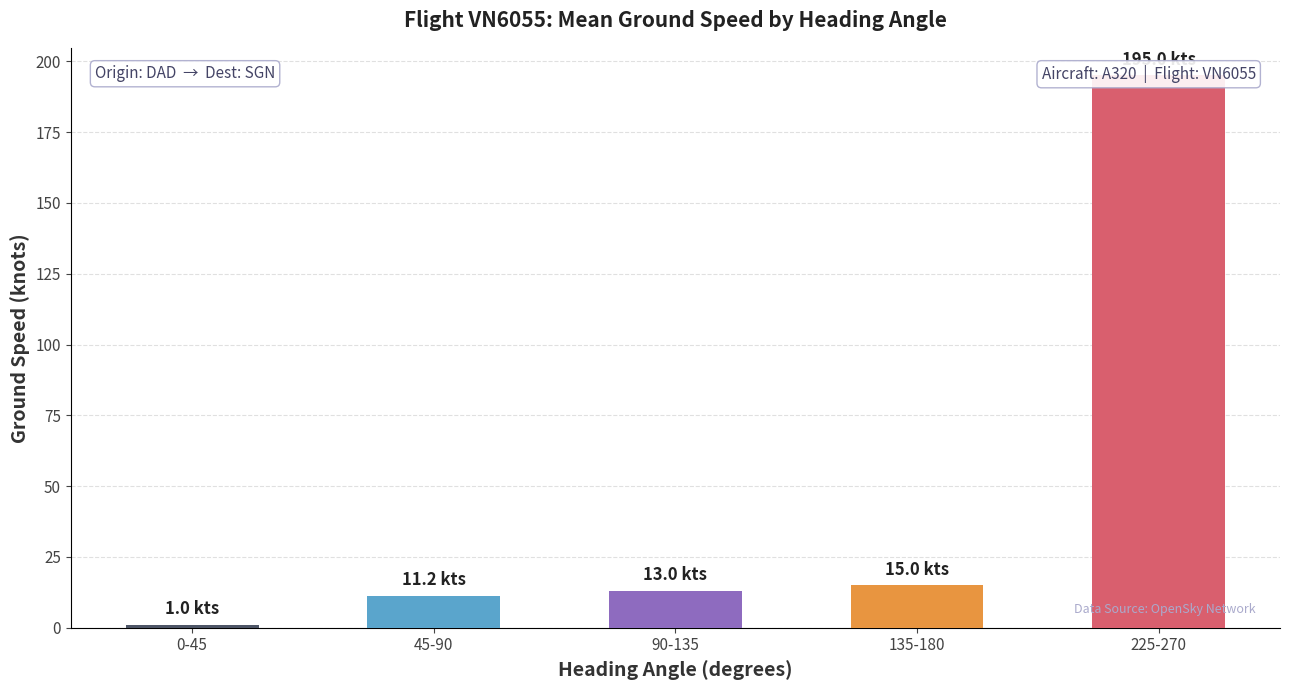

Which label corresponds to the smallest value in the chart?

0-45